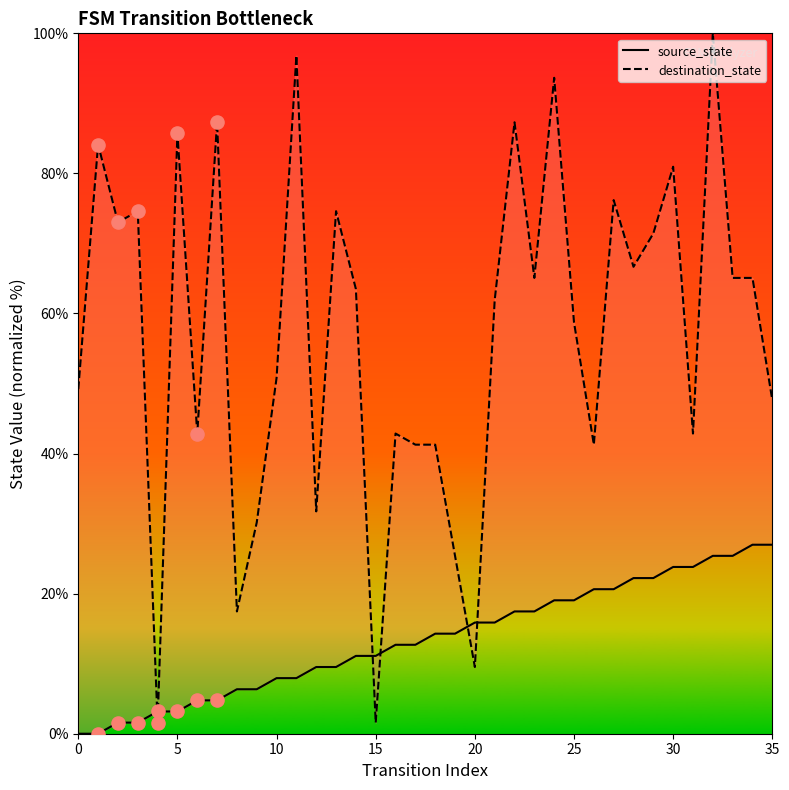

Which series reaches the minimum Y coordinate?

source_state